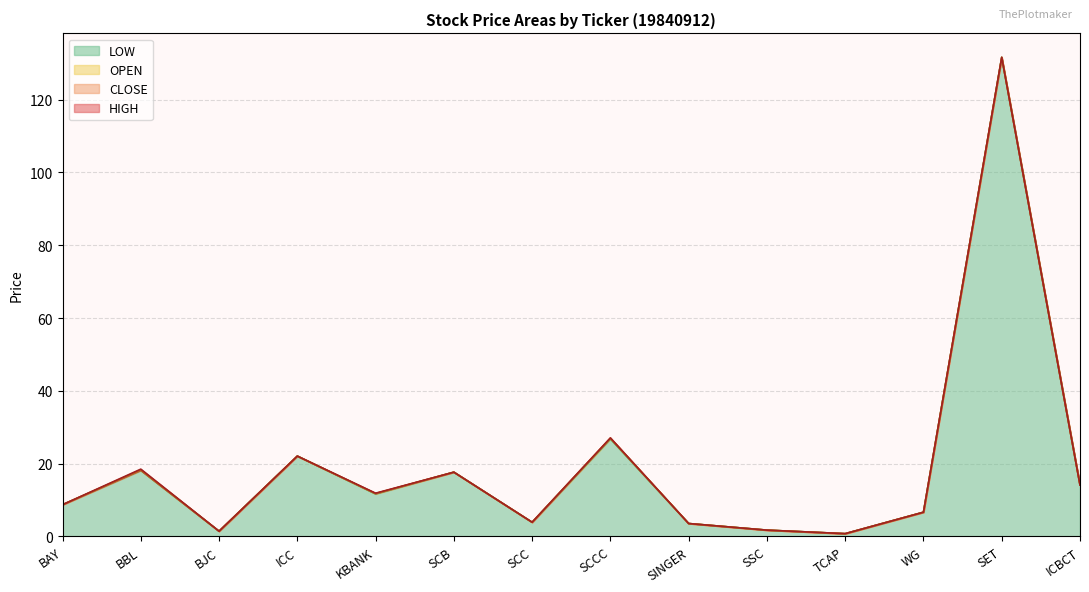

Which has a higher value, ICC or WG?

ICC